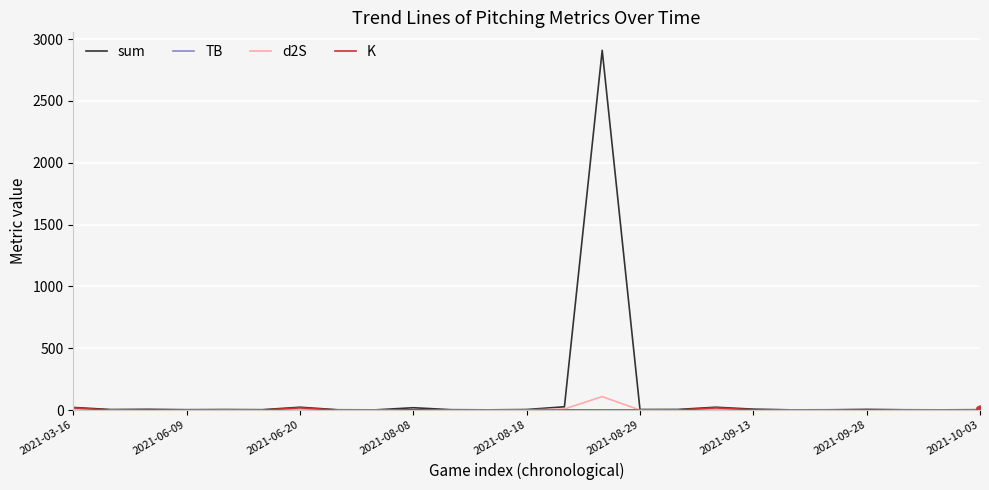

In sum, how many points are higher than both neighbors (excluding endpoints)?

7